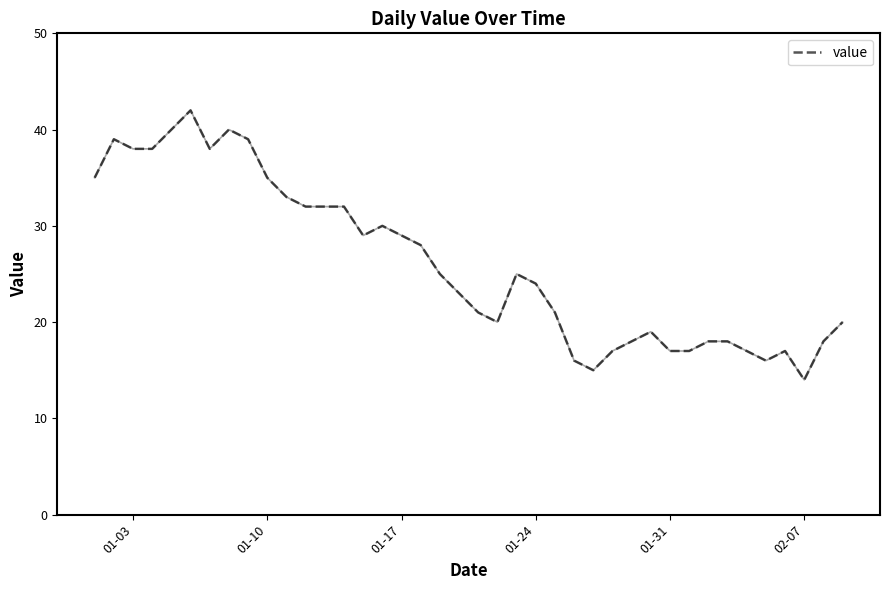

Reading right to left, list all the values displayed in this chart.

20	18	14	17	16	17	18	18	17	17	19	18	17	15	16	21	24	25	20	21	23	25	28	29	30	29	32	32	32	33	35	39	40	38	42	40	38	38	39	35